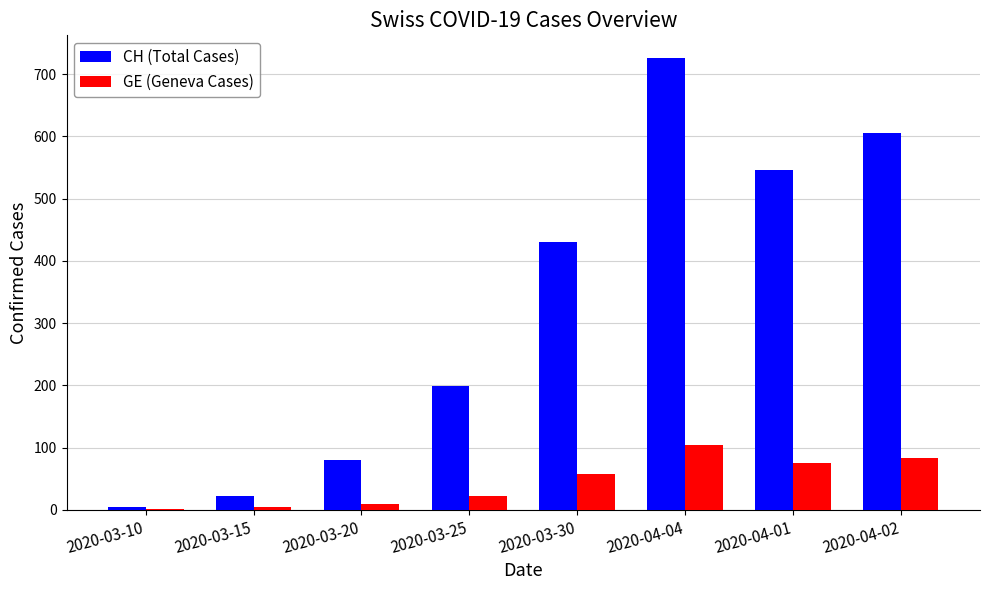

Which series has the largest total across all categories?

CH (Total Cases)